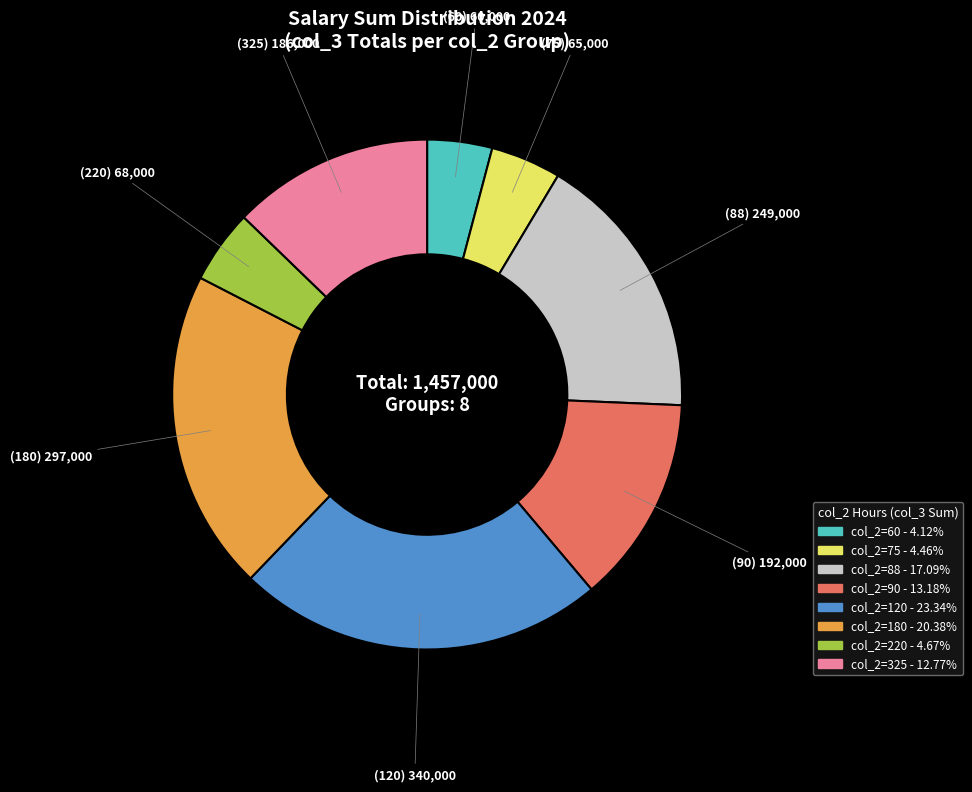

Is there a majority slice in this chart?

No